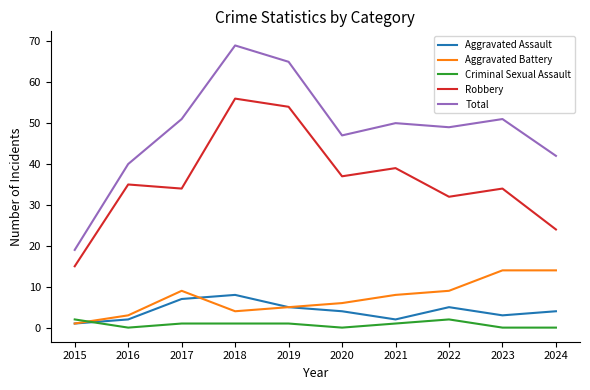

Does the chart have visible grid lines?

No